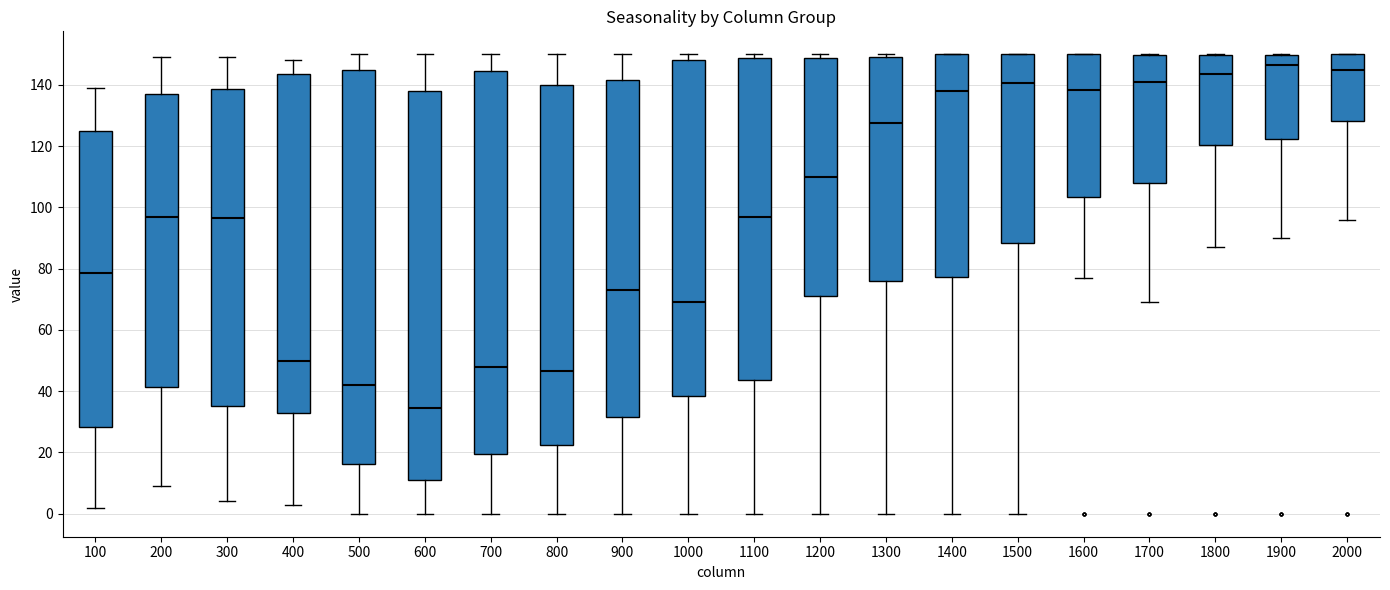

Which box has the lowest median line?

600